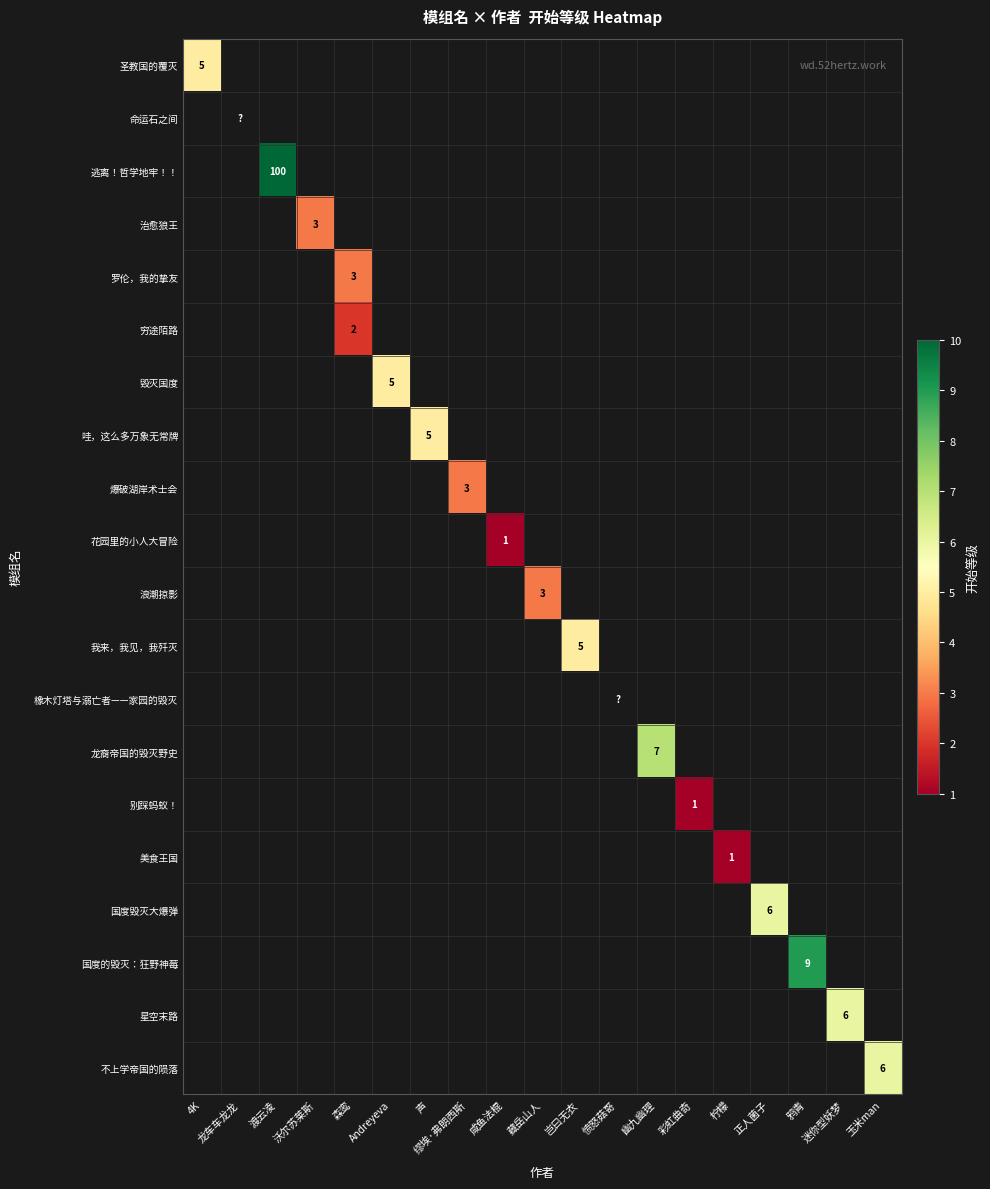

What is the maximum value shown in the chart?

100.0